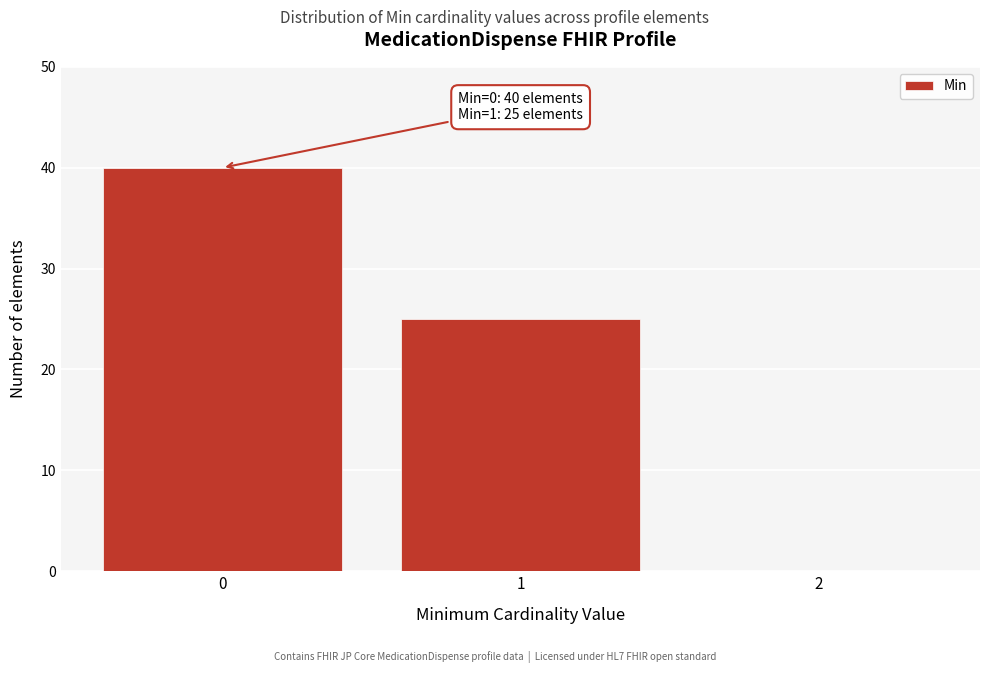

Reading left to right, list all the values displayed in this chart.

0=40	1=25	2=0